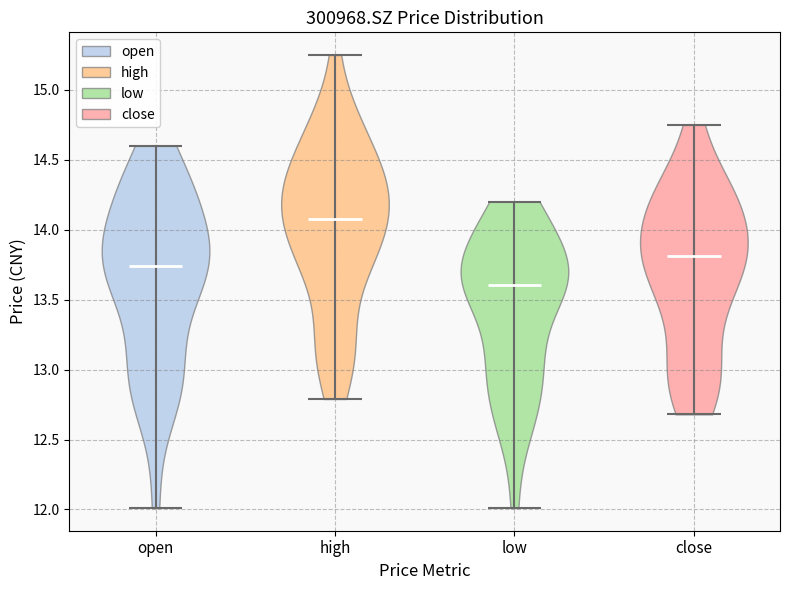

Which violin has the highest median line?

high